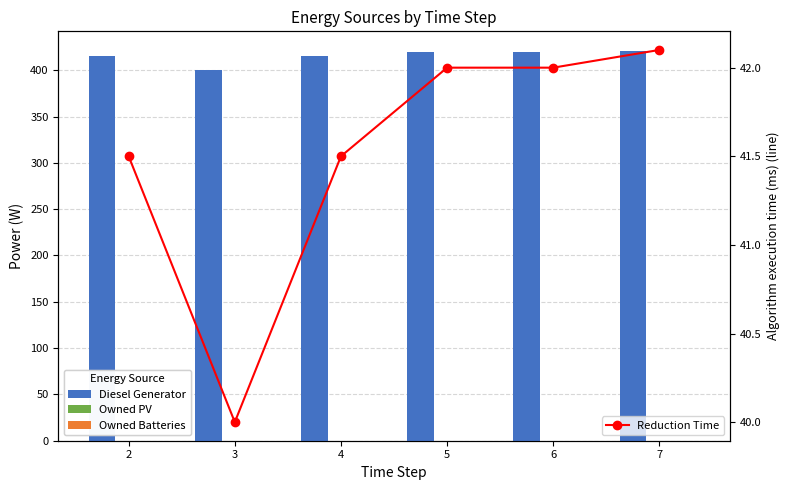

Is the value of Reduction Time at 4 greater than the value of Owned PV at 3?

Yes